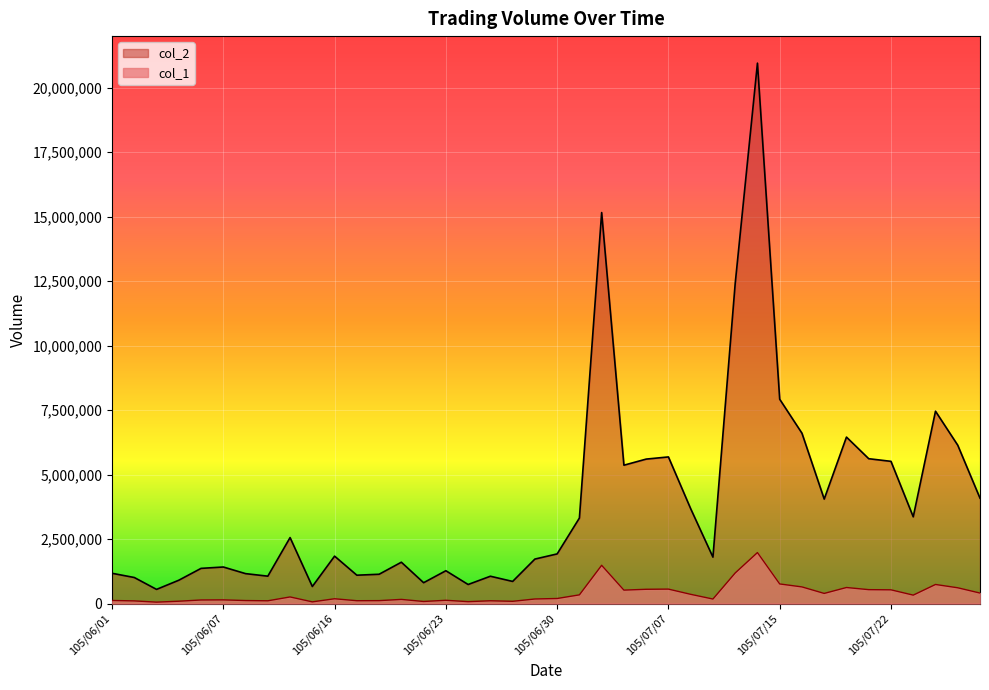

The col_2 series shows 3316982 at 105/07/01. True or false?

True